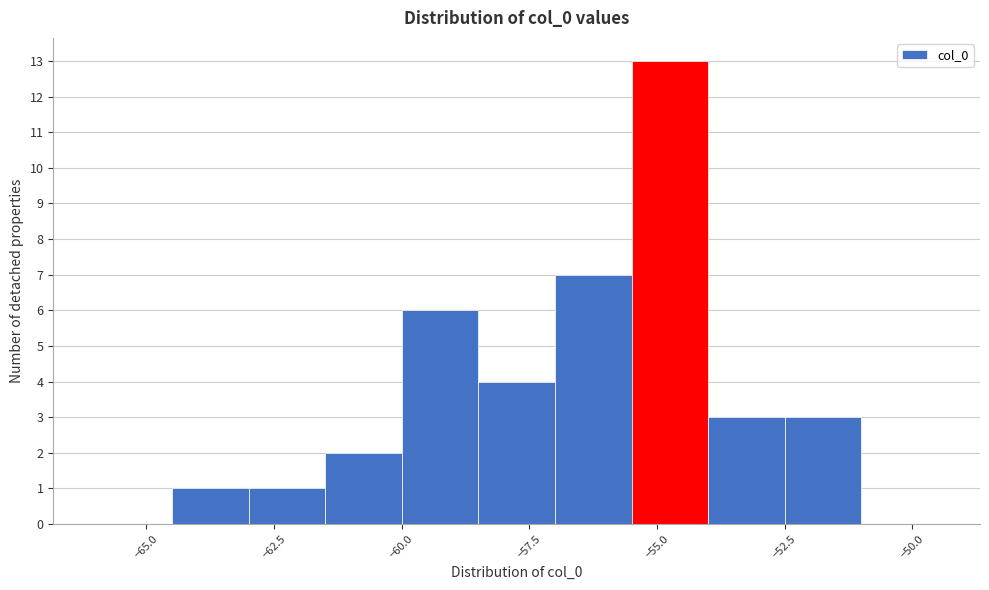

Around what value on the x-axis is the tallest bar? Give the approximate position of its centre, as read against the axis.

-54.5